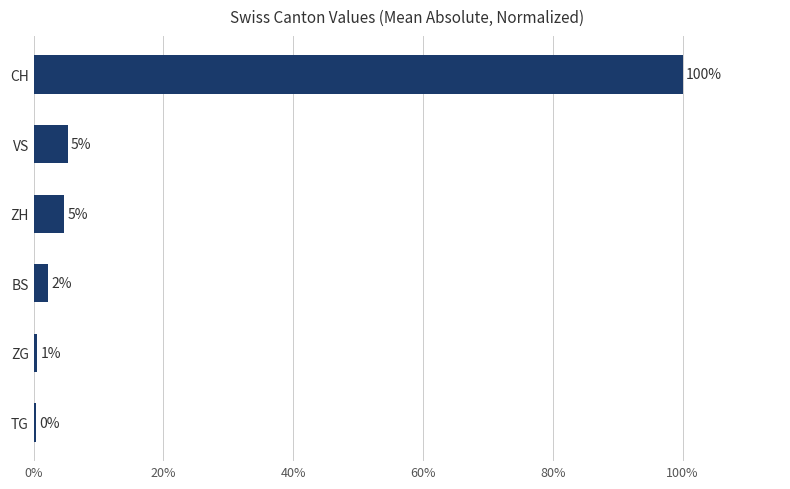

How many bars are there in total?

6